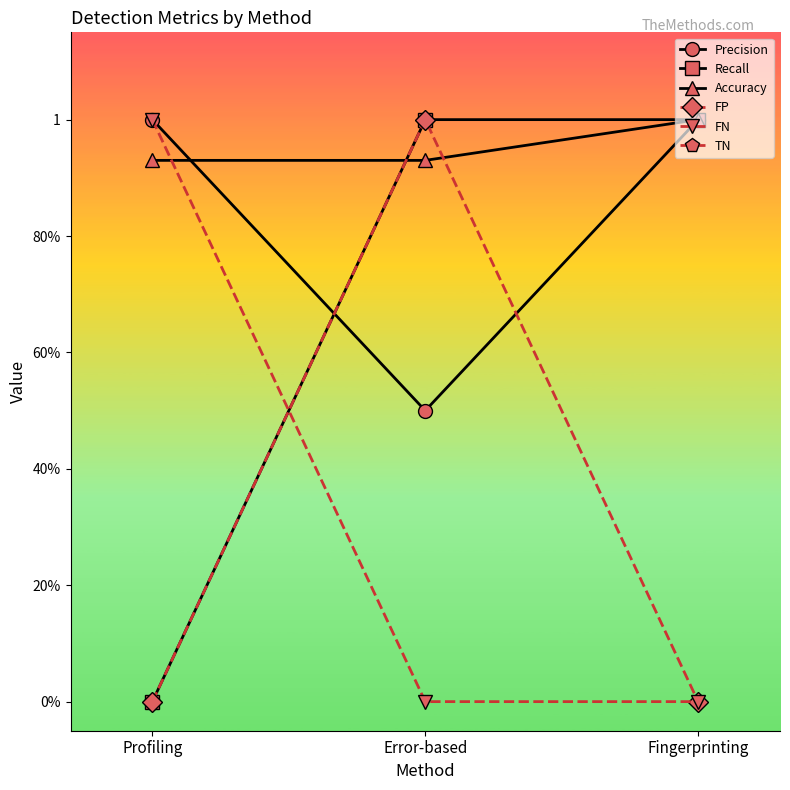

Rank the series at Error-based from highest to lowest value.

TN, Recall, FP, Accuracy, Precision, FN